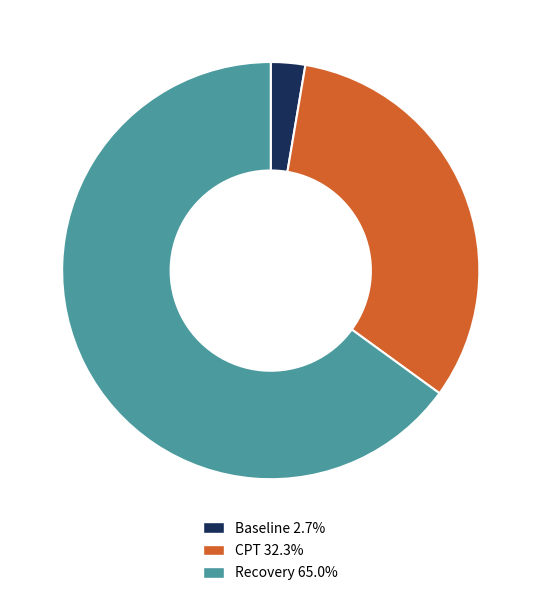

Approximately how many times larger is the value at Recovery 65.0% compared to Baseline 2.7%?

24.4